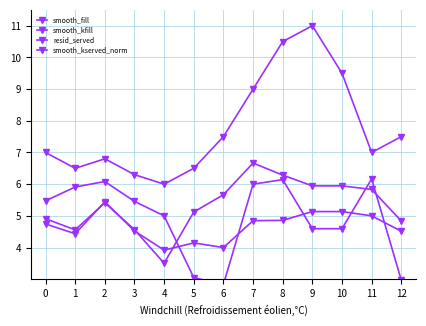

How many data points in resid_served are less than 5?

5